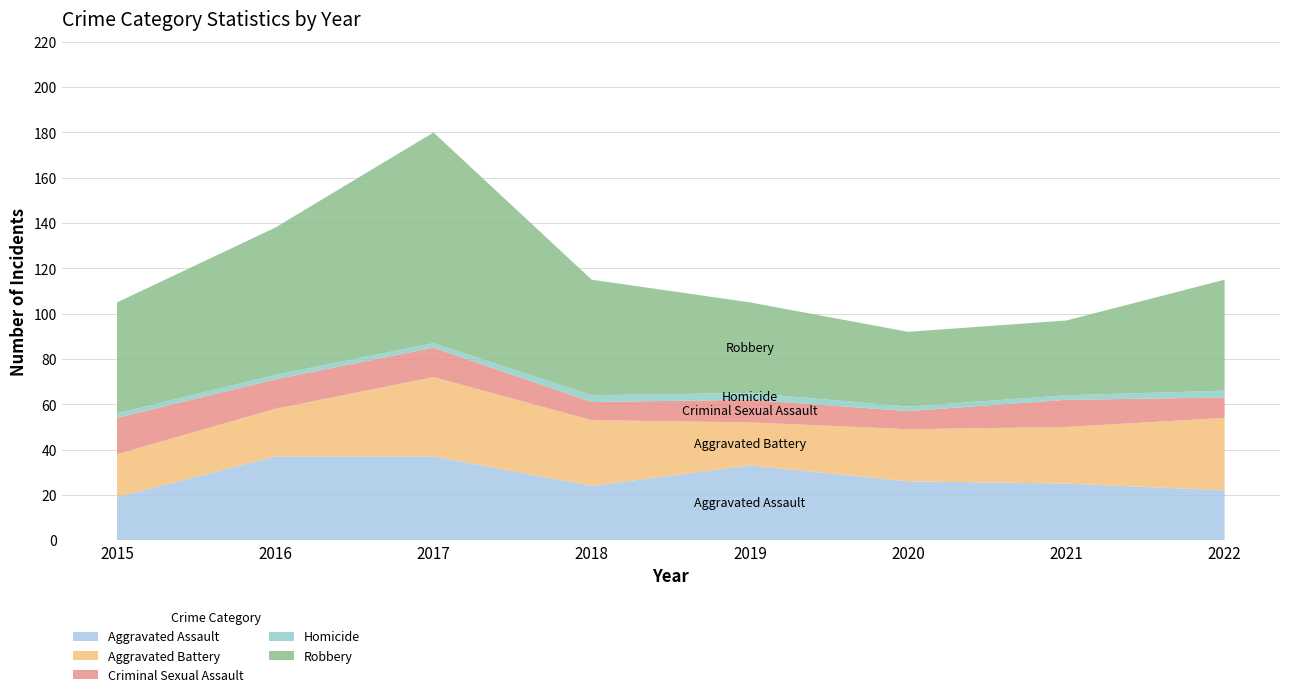

Reading left to right, list all the values displayed in this chart.

Aggravated Assault: 2015=19	2016=37	2017=37	2018=24	2019=33	2020=26	2021=25	2022=22
Aggravated Battery: 2015=19	2016=21	2017=35	2018=29	2019=19	2020=23	2021=25	2022=32
Criminal Sexual Assault: 2015=16	2016=13	2017=13	2018=8	2019=10	2020=8	2021=12	2022=9
Homicide: 2015=2	2016=2	2017=2	2018=3	2019=3	2020=2	2021=2	2022=3
Robbery: 2015=49	2016=65	2017=93	2018=51	2019=40	2020=33	2021=33	2022=49